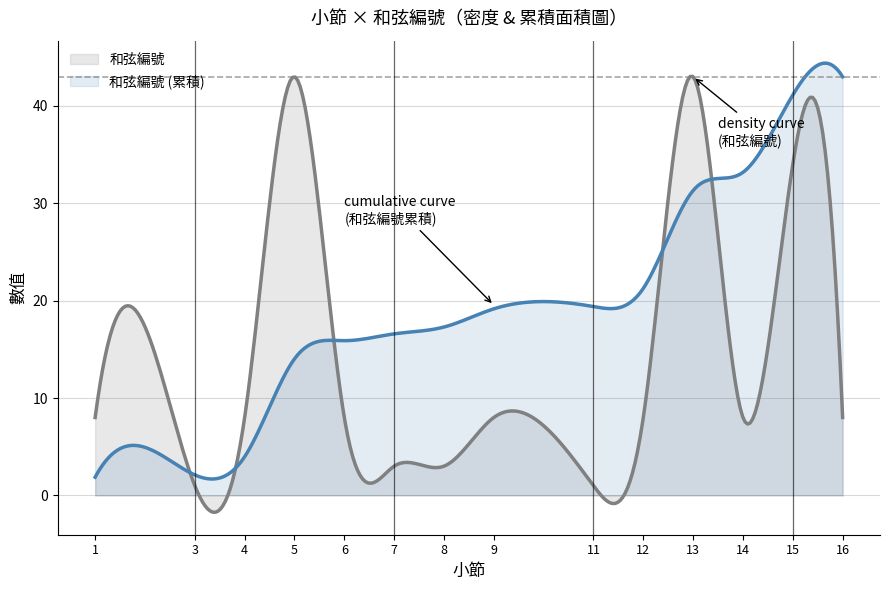

What are all the series names shown in the legend?

和弦編號, 和弦編號 (累積)